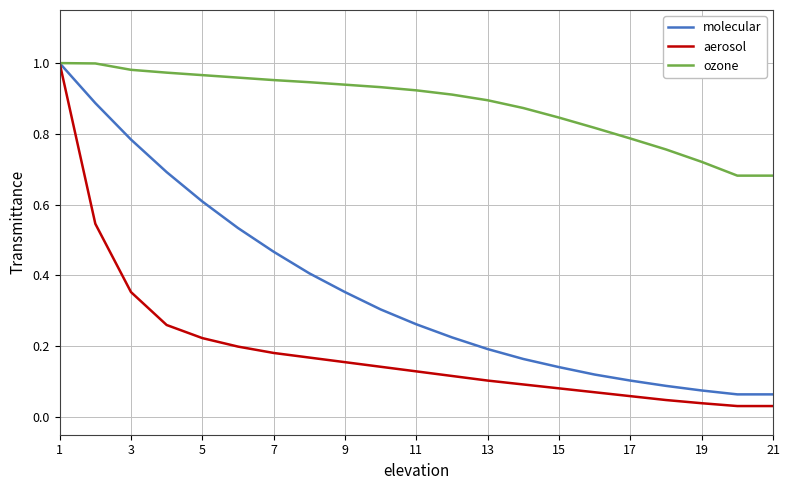

How many lines are shown in the chart?

3